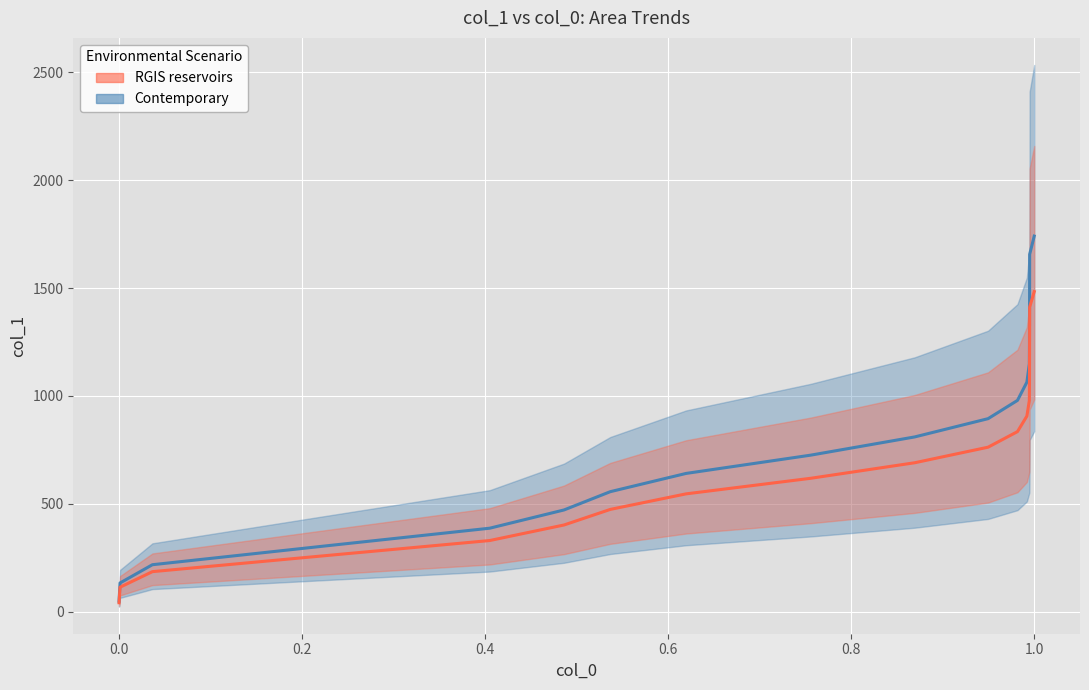

Does the chart display data point markers on the line(s)?

No